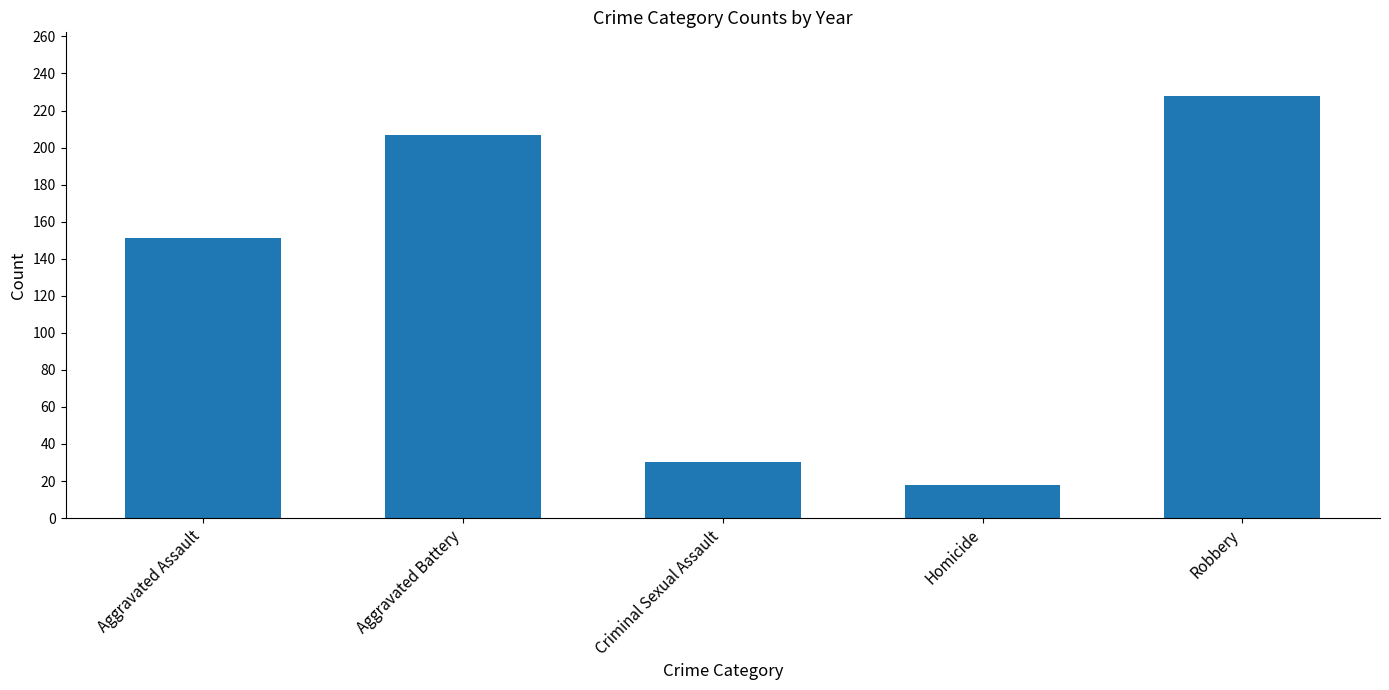

Reading left to right, list all the values displayed in this chart.

151	207	30	18	228